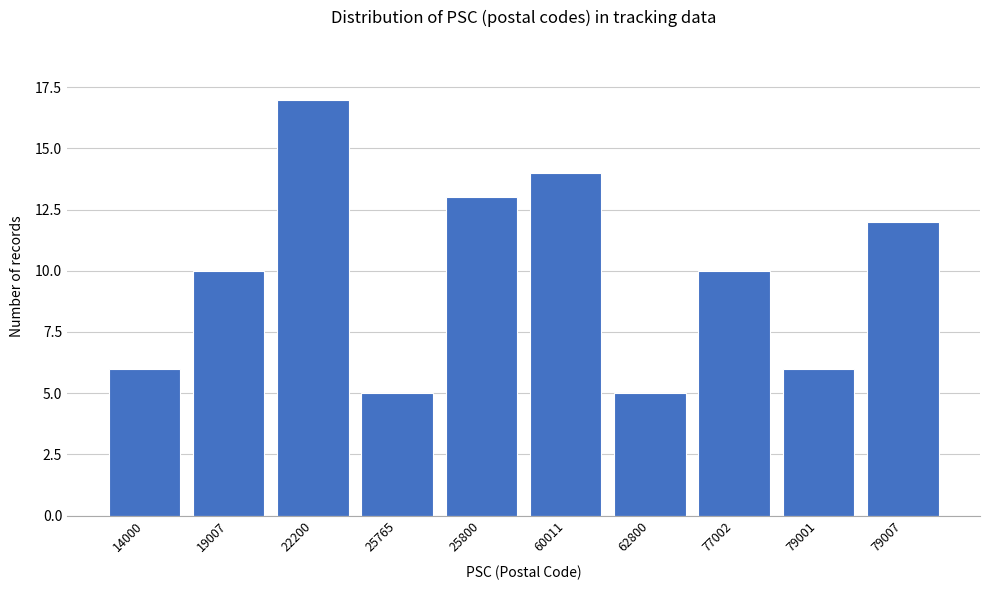

Reading right to left, list all the values displayed in this chart.

79007=12	79001=6	77002=10	62800=5	60011=14	25800=13	25765=5	22200=17	19007=10	14000=6